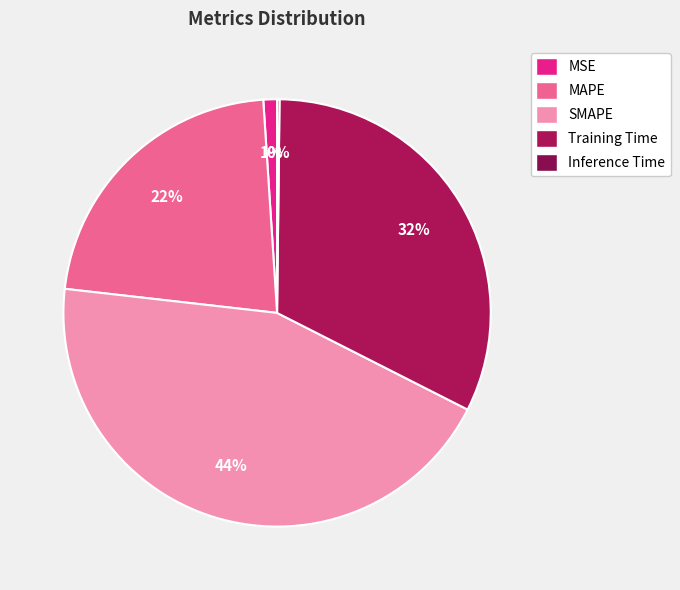

The MSE slice represents 9% of the pie. True or false?

False